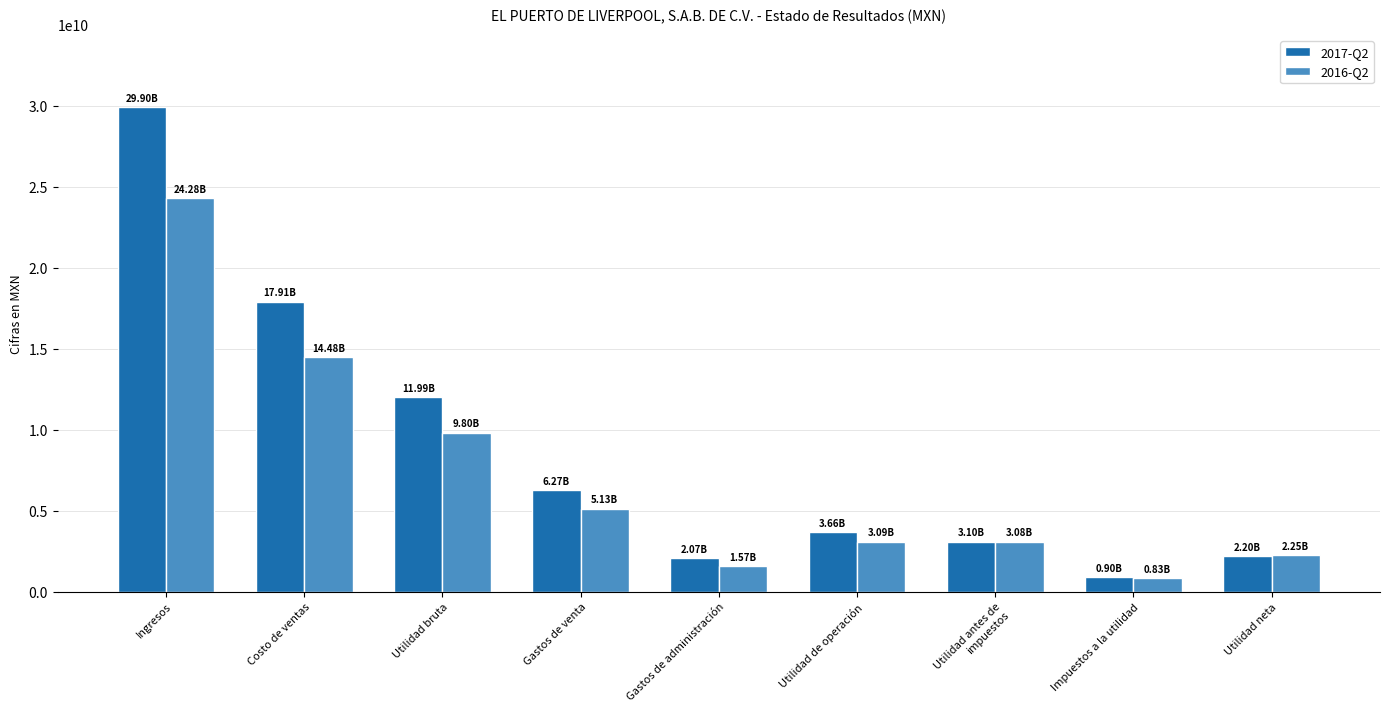

At Ingresos, list the series in order from smallest to largest.

2016-Q2, 2017-Q2